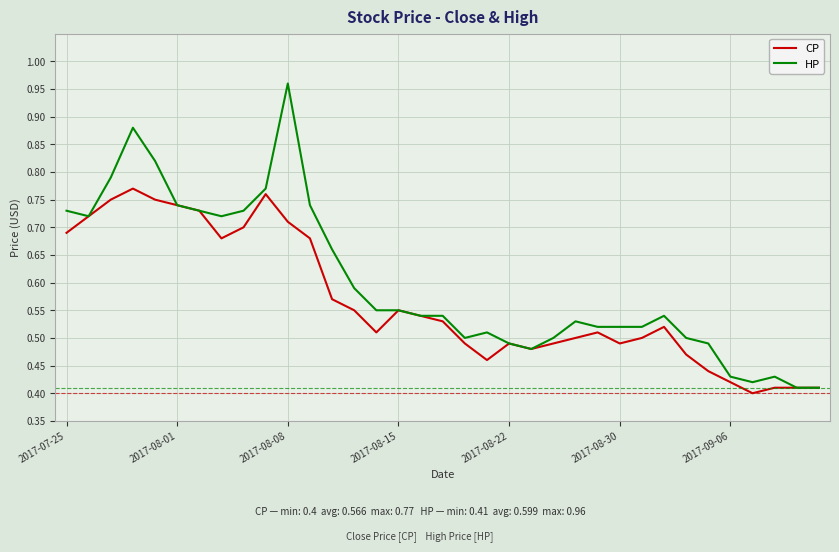

List the series in order of their peak value, lowest first.

CP, HP